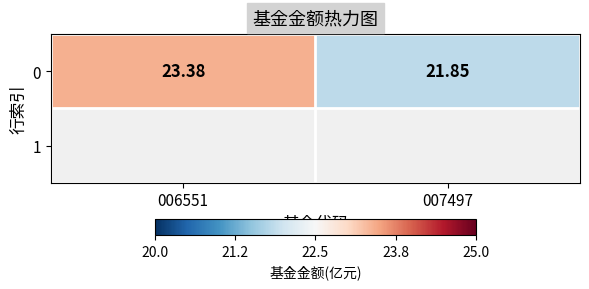

What is the ratio of the value at 006551 to the value at 007497?

1.1